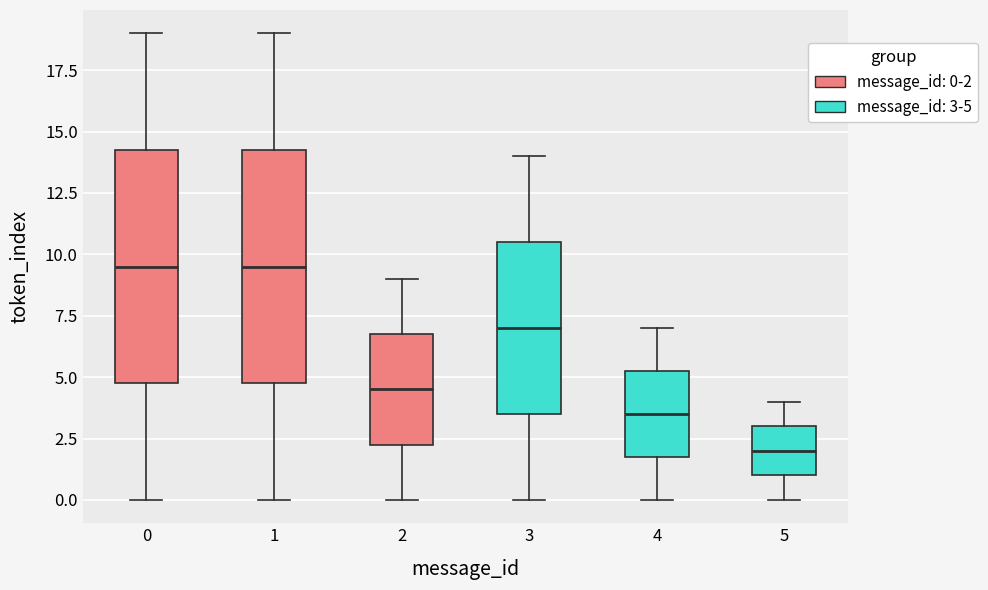

Which box's median line is the lowest?

5